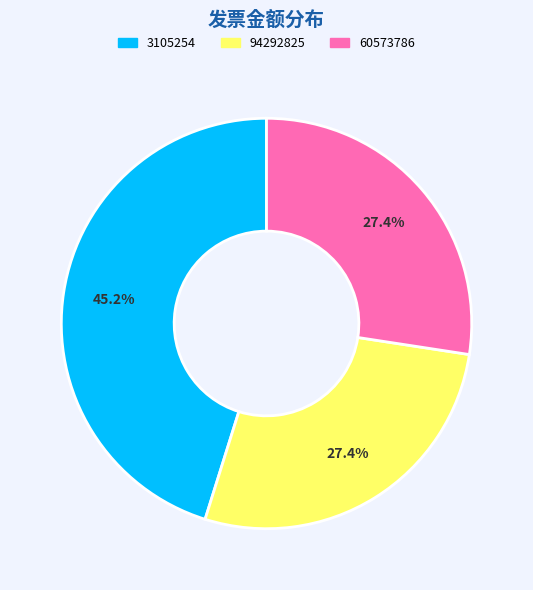

The 94292825 slice represents 27% of the pie. True or false?

True